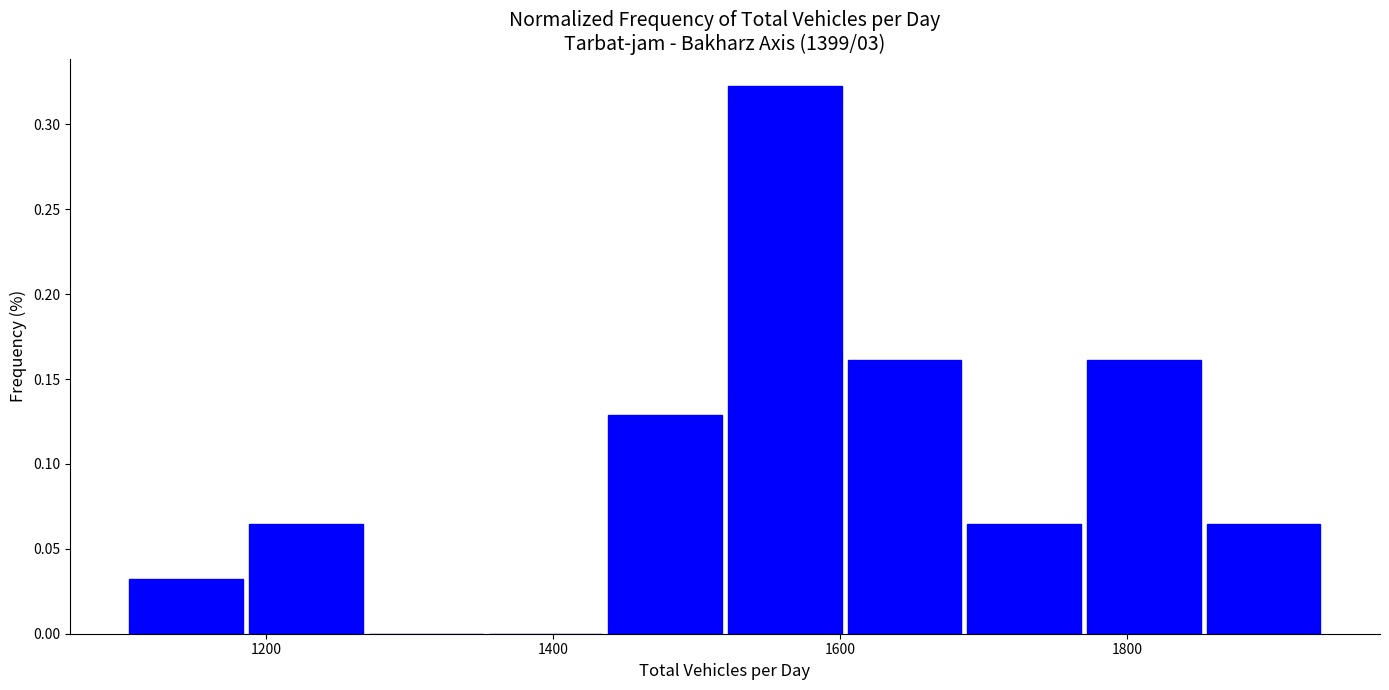

Reading left to right, list every bar in this chart as the range it spans on the x-axis followed by its height. Neither the bar edges nor the heights are printed on the chart, so give them approximately, as read against the axes.

1100 to 1180: 0.030
1180 to 1280: 0.065
1280 to 1360: 0
1360 to 1440: 0
1440 to 1520: 0.130
1520 to 1600: 0.325
1600 to 1680: 0.160
1680 to 1780: 0.065
1780 to 1860: 0.160
1860 to 1940: 0.065